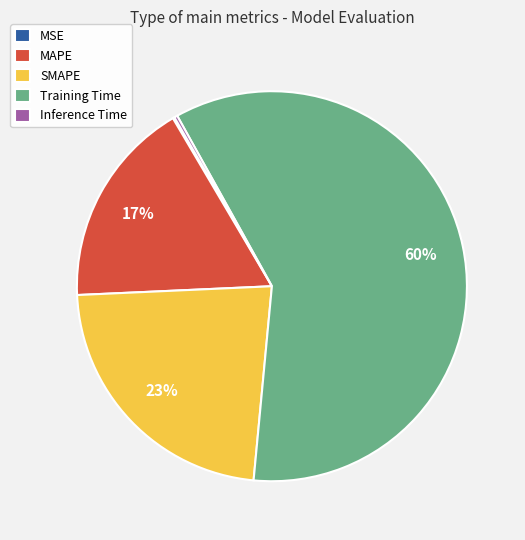

Is Training Time the majority of the pie?

Yes